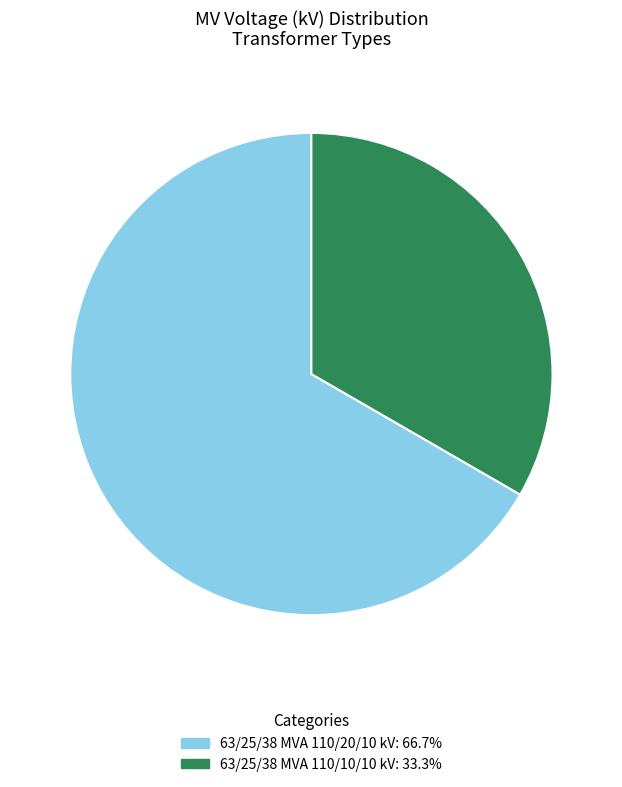

What is the ratio of the value at 63/25/38 MVA 110/20/10 kV to the value at 63/25/38 MVA 110/10/10 kV?

2.0